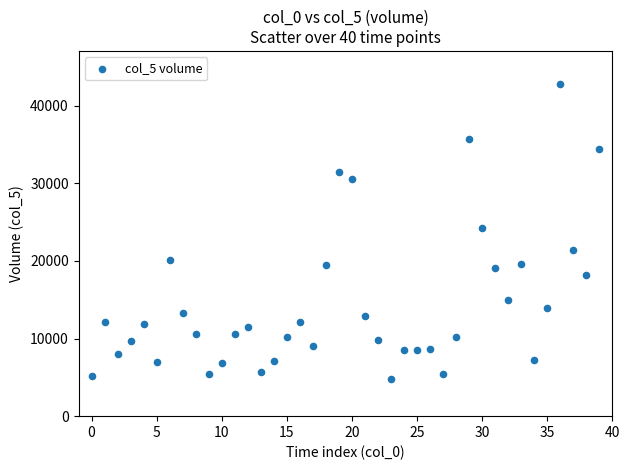

What is the range of Y values (max minus min)?

38048.1